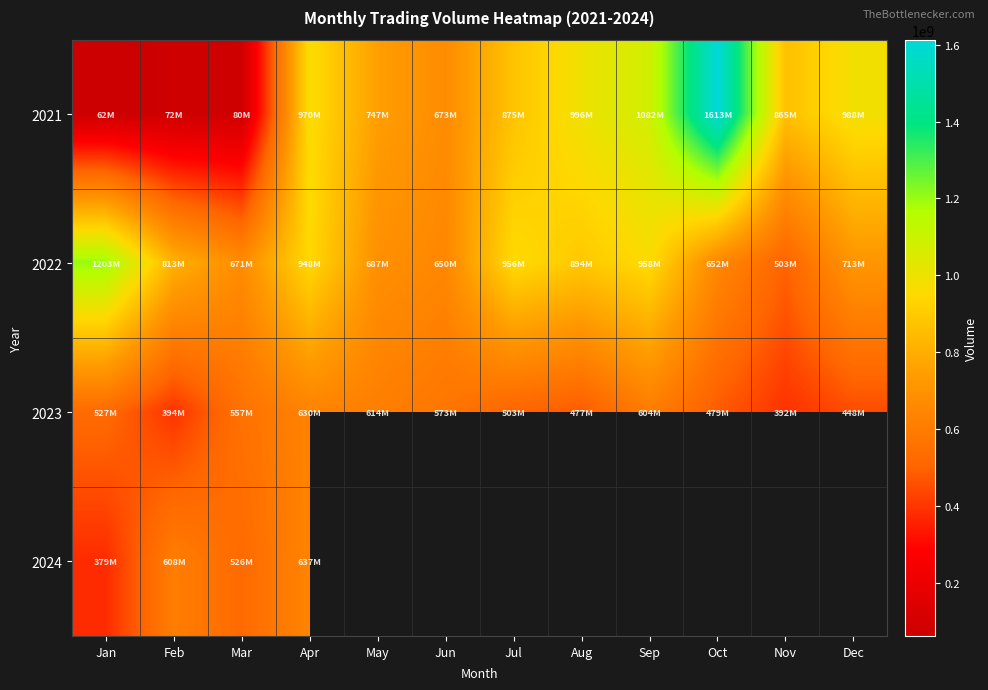

True or false: 2022 has a value of 947551206.0 at Apr.

True